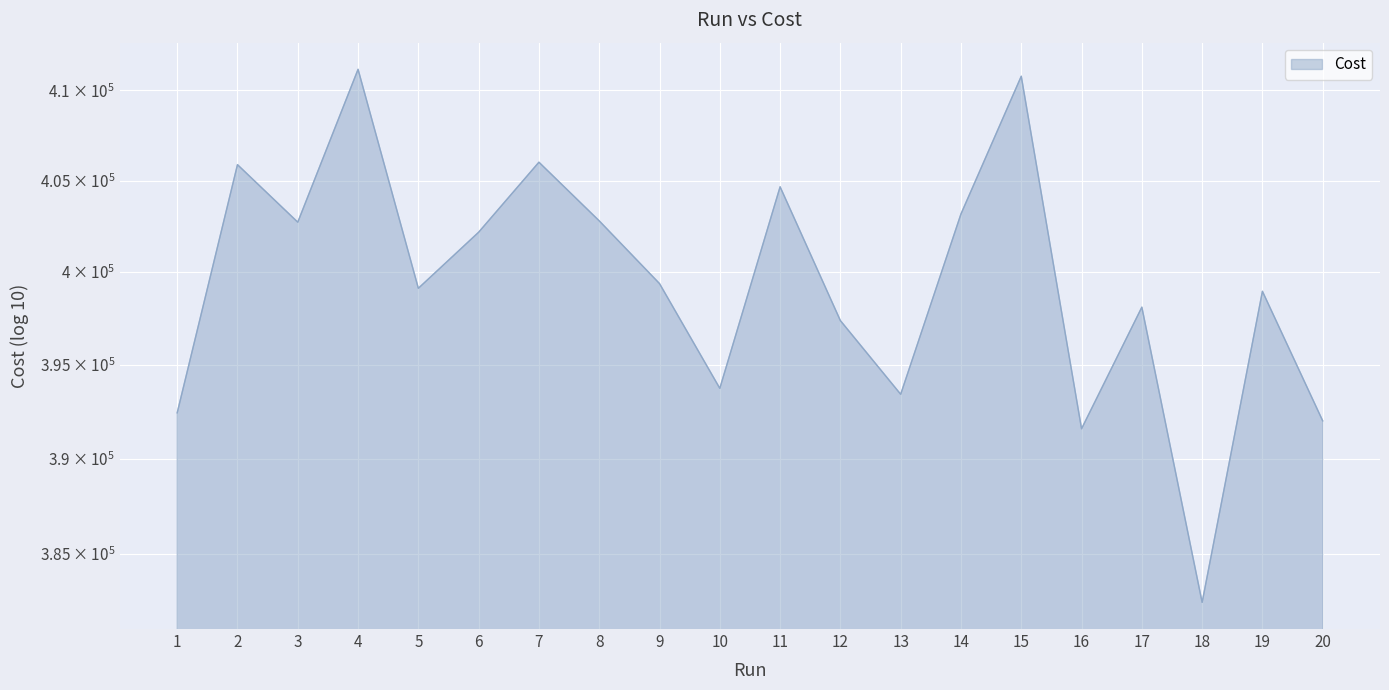

What is the sum of the values at 12 and 5?

796496.0